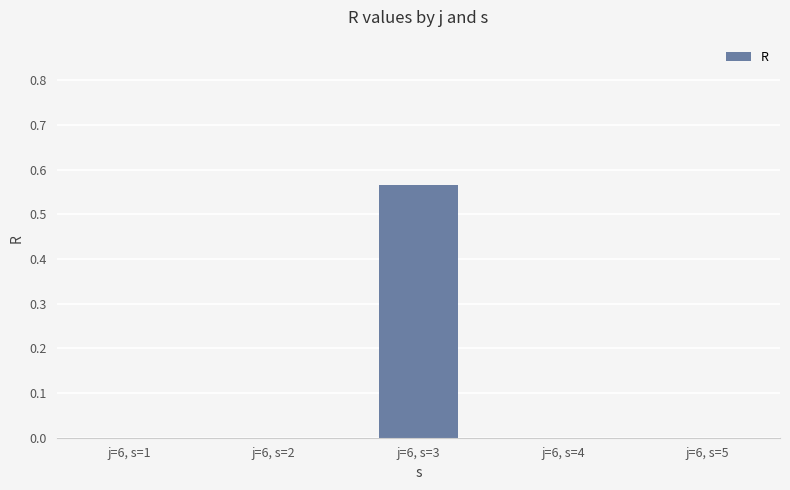

Is it true that the value at j=6, s=5 is 0.0?

True